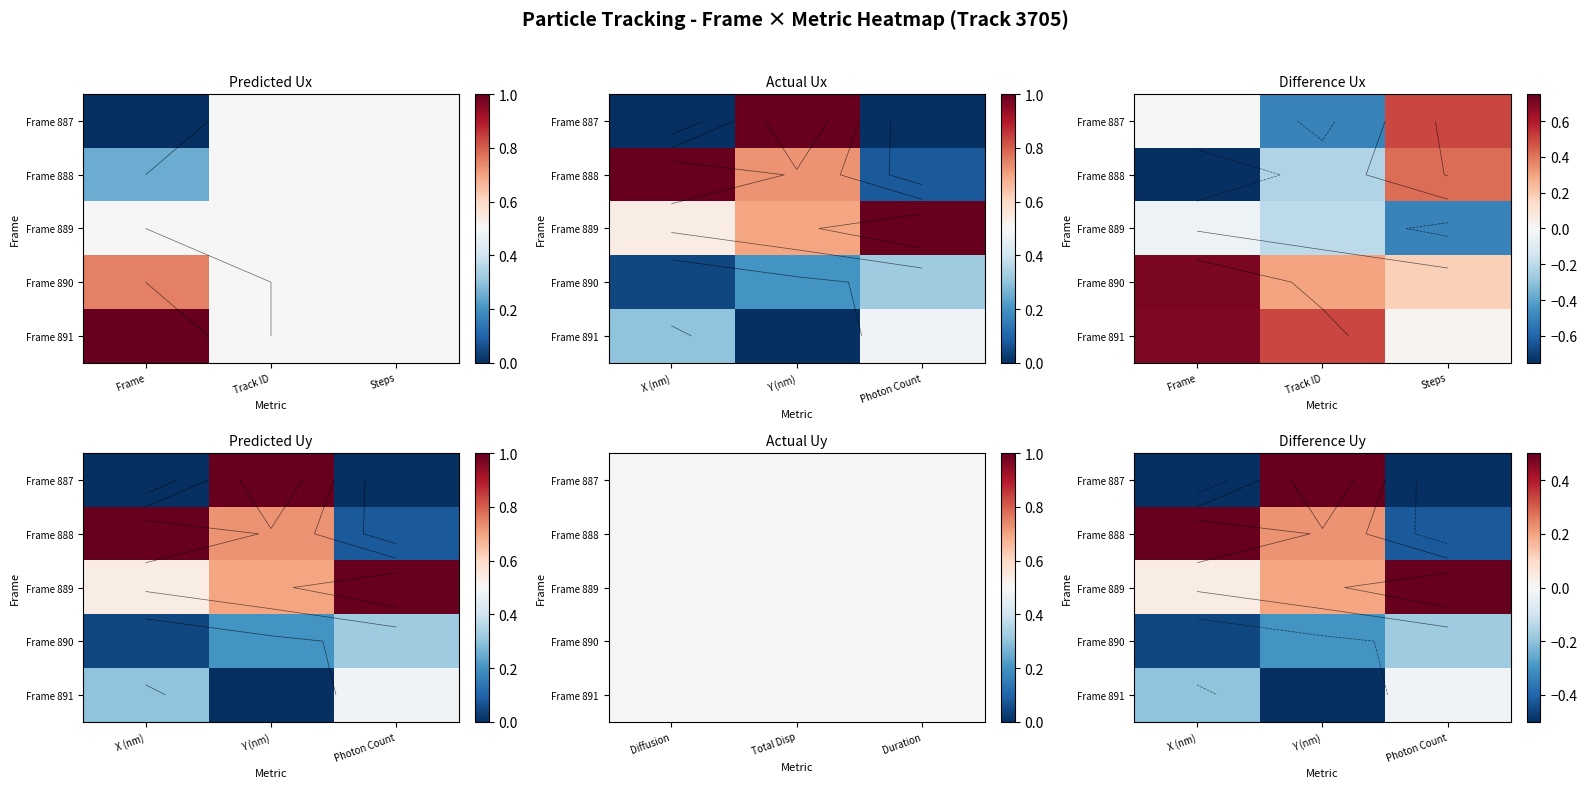

The Frame 887 series shows -0.8 at Photon Count. True or false?

False